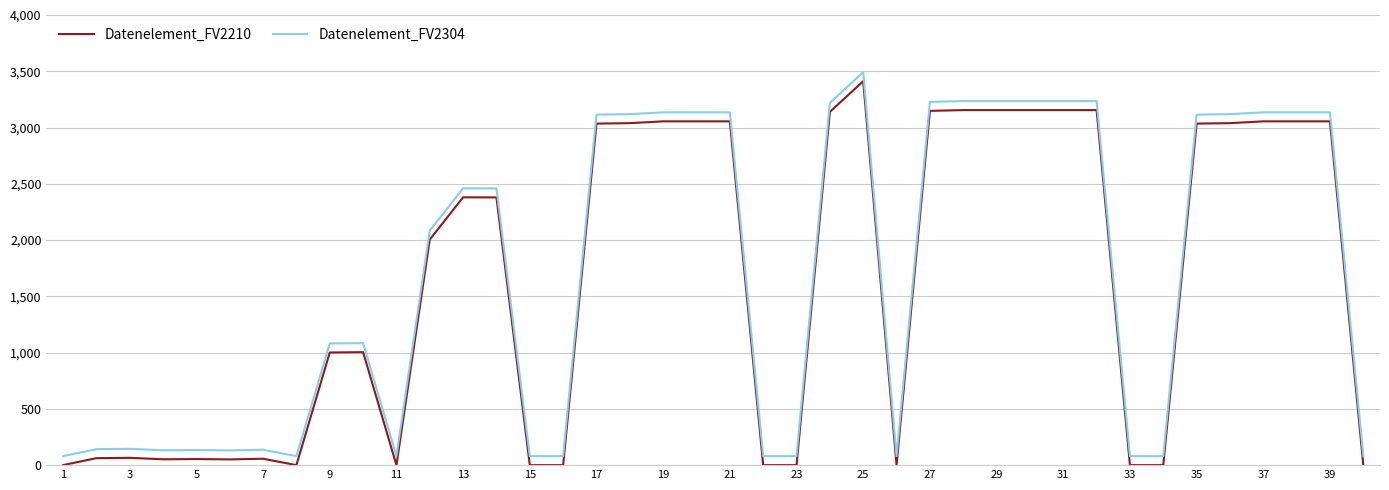

What is the maximum value for Datenelement_FV2304?

3492